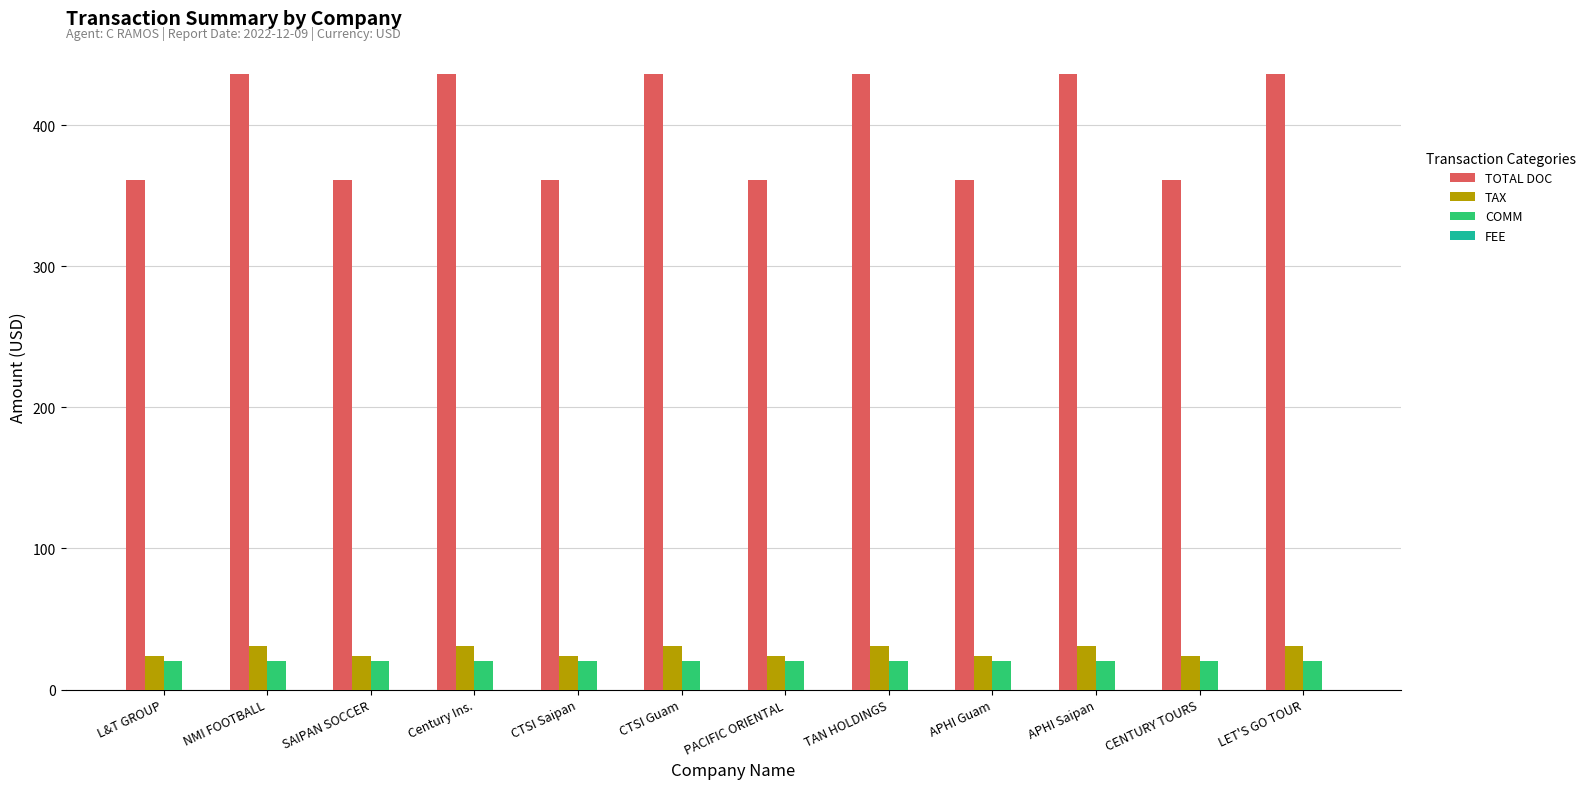

How many groups of bars are there?

12